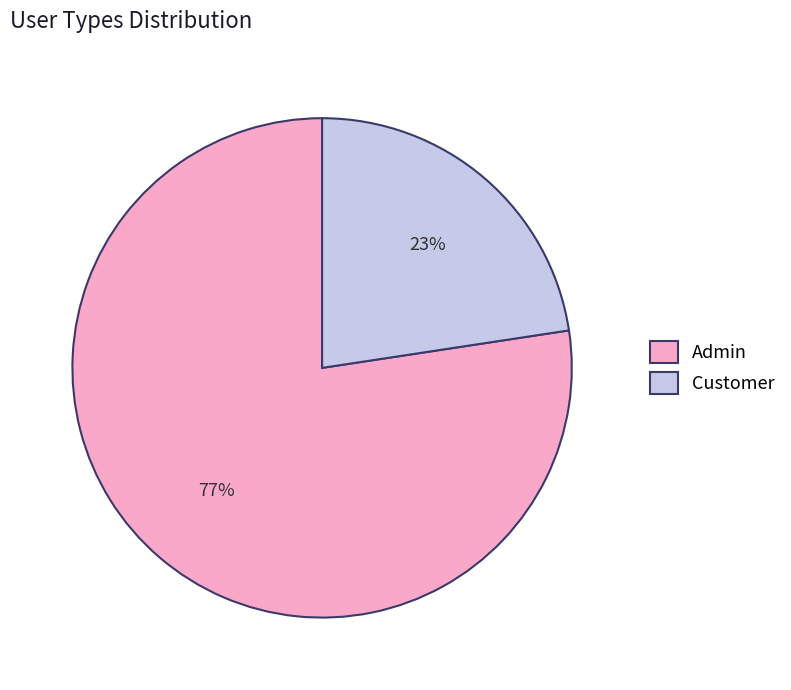

Rank the categories by value from lowest to highest.

Customer, Admin